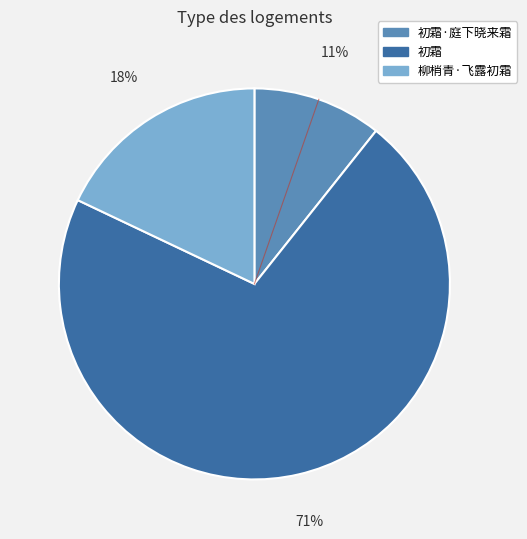

Does any single category account for the majority?

Yes